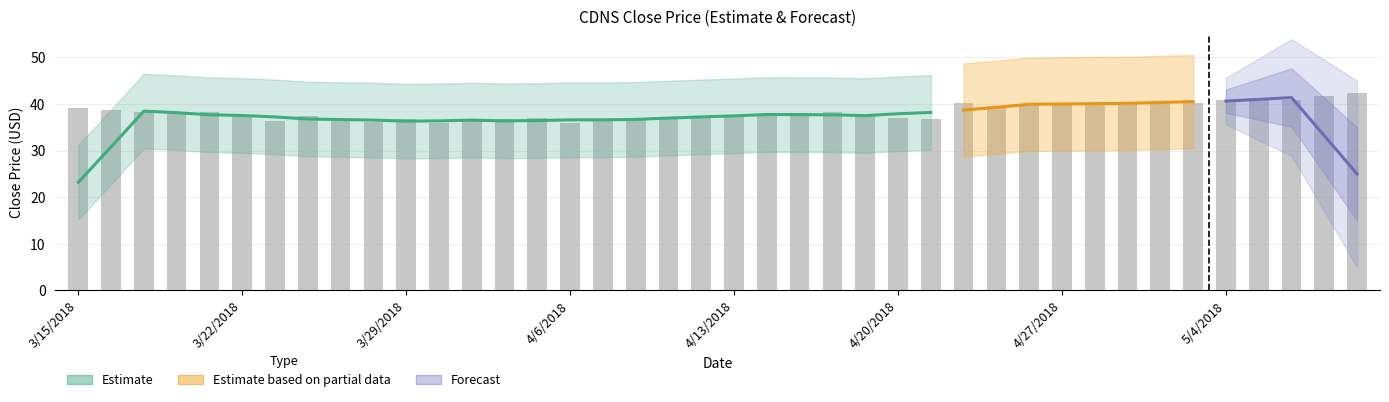

At which label is the value closest to 39?

3/15/2018